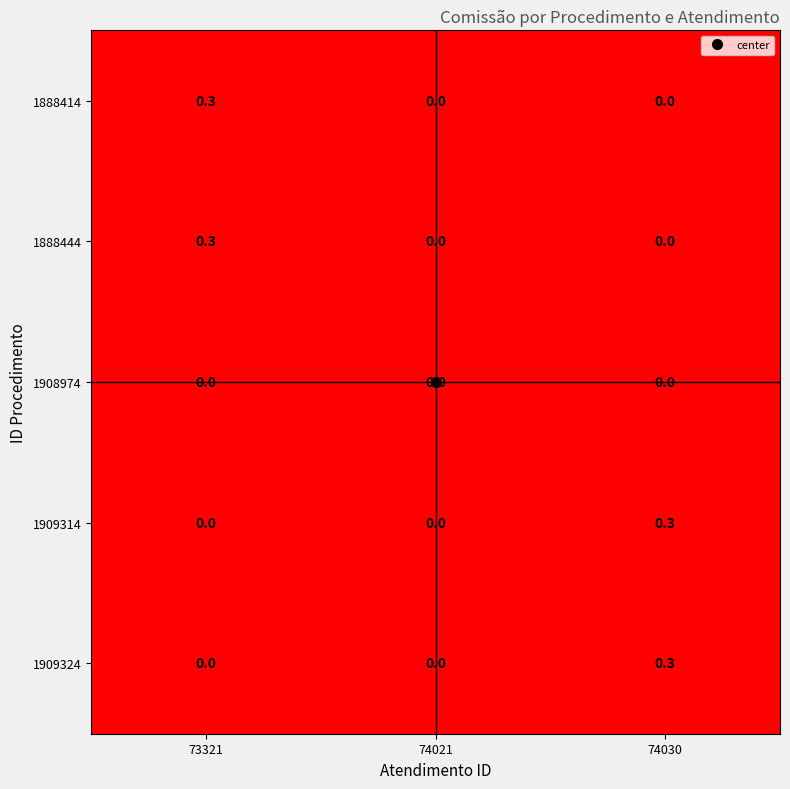

How many data points does each series have?

3